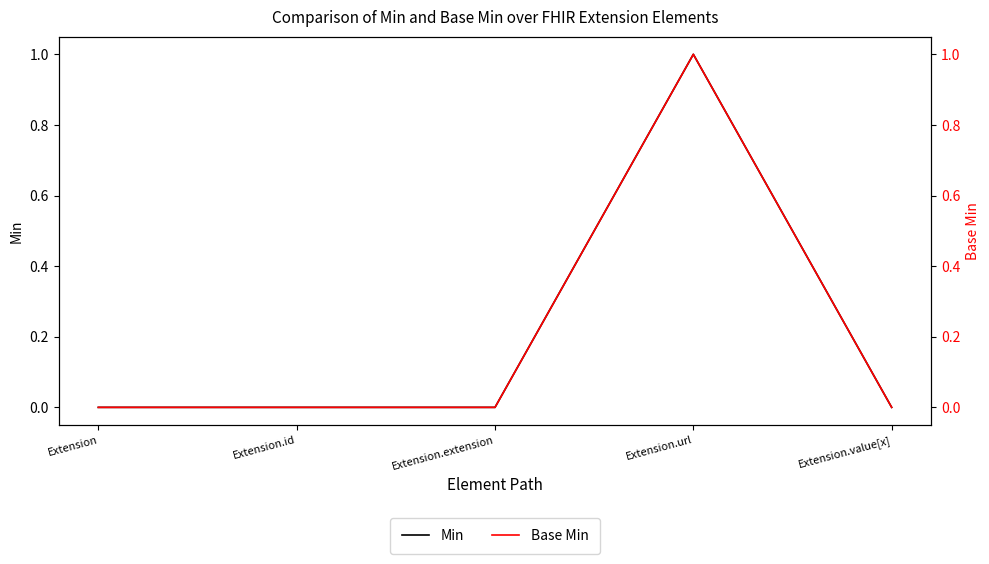

What is the label of the 2nd point from the left?

Extension.id